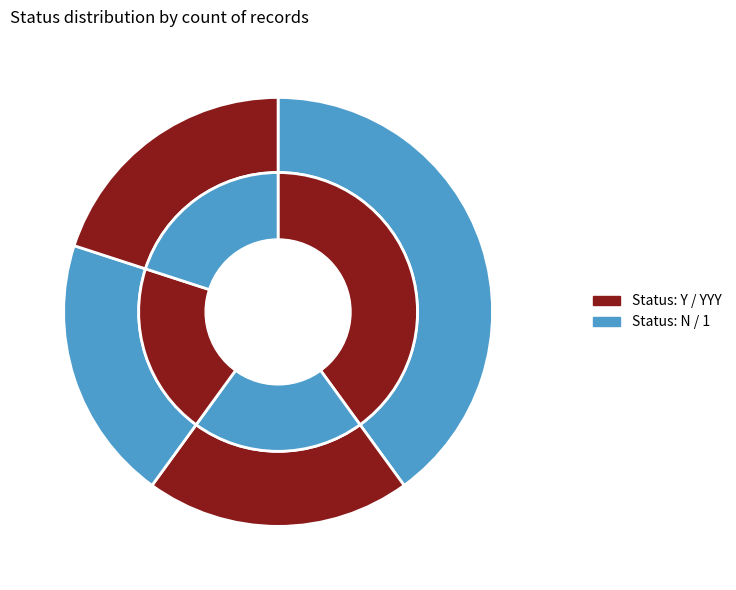

Which category has the biggest portion of the pie?

Y